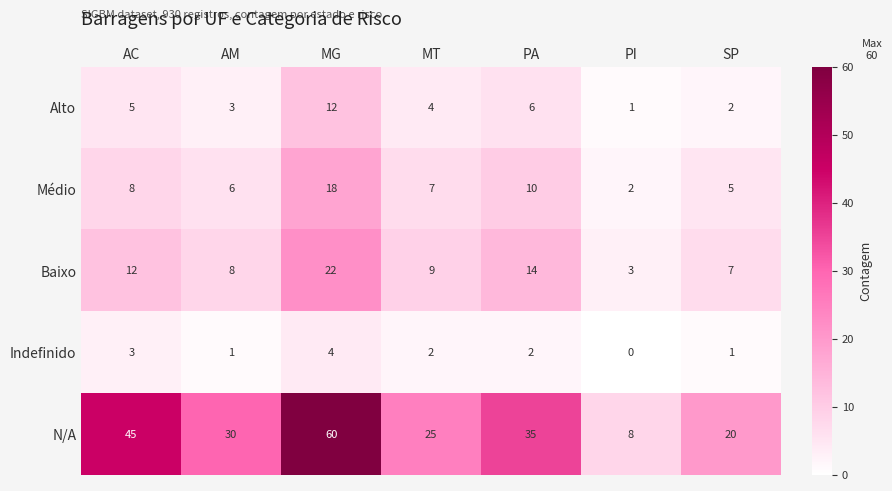

At how many categories does at least one series exceed 7?

7